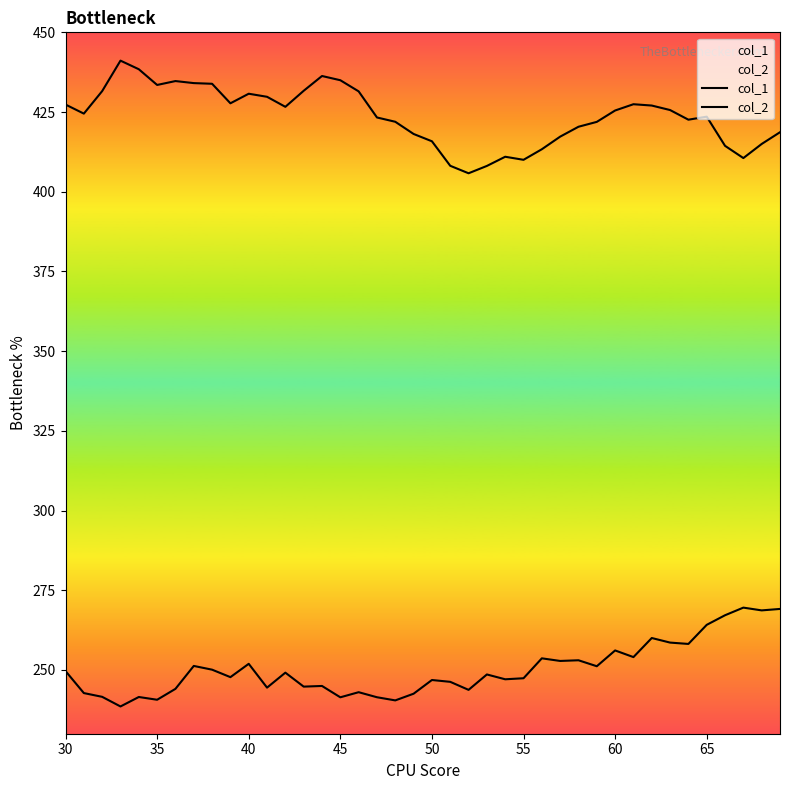

Reading left to right, extract all data points from this chart.

col_1: 427.3	424.5	431.6	441.1	438.4	433.5	434.7	434.1	433.9	427.7	430.7	429.8	426.6	431.7	436.3	435.0	431.5	423.3	421.9	418.1	415.8	408.1	405.8	408.1	411.0	410.0	413.3	417.3	420.4	421.9	425.5	427.4	427.0	425.6	422.6	423.6	414.4	410.6	415.0	418.7
col_2: 249.7	242.7	241.6	238.6	241.5	240.7	244.1	251.3	250.1	247.7	251.9	244.5	249.2	244.8	245.0	241.4	243.0	241.4	240.5	242.6	246.8	246.3	243.8	248.6	247.1	247.4	253.6	252.8	253.0	251.2	256.1	254.0	260.0	258.6	258.2	264.2	267.2	269.6	268.7	269.1